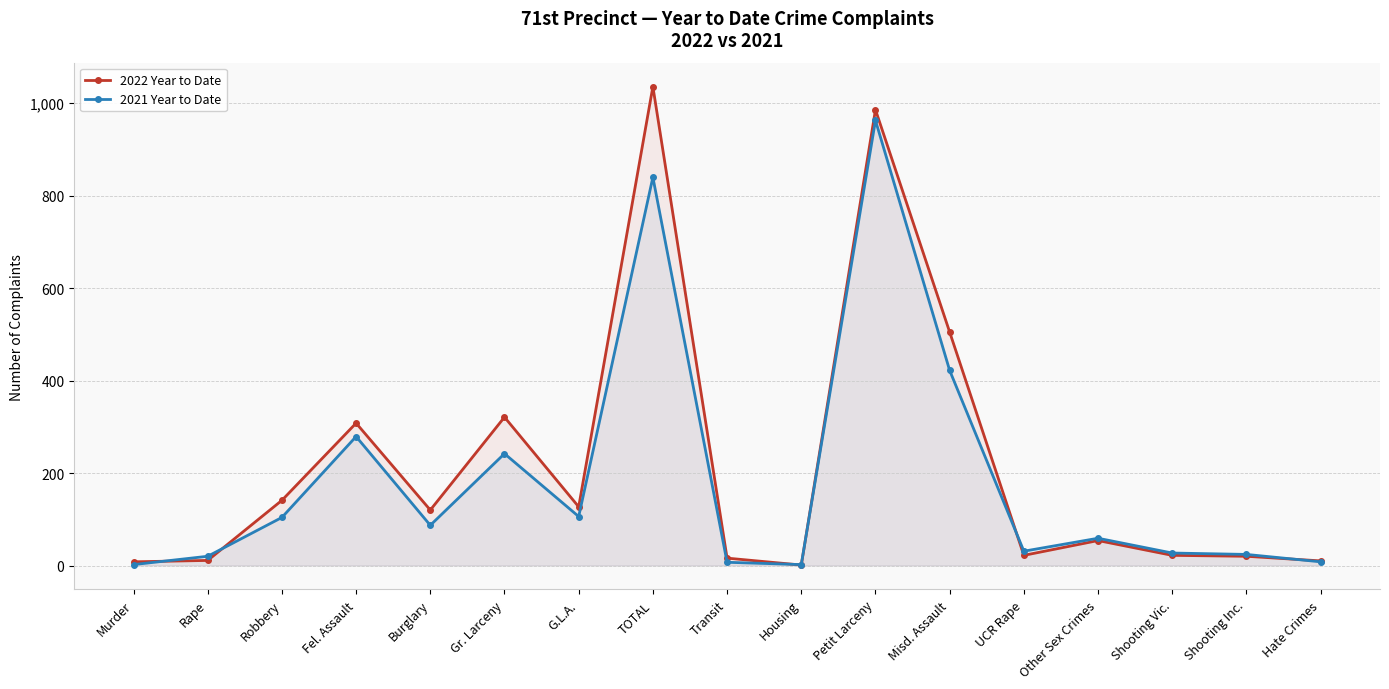

Which series has the largest range (max minus min)?

2022 Year to Date